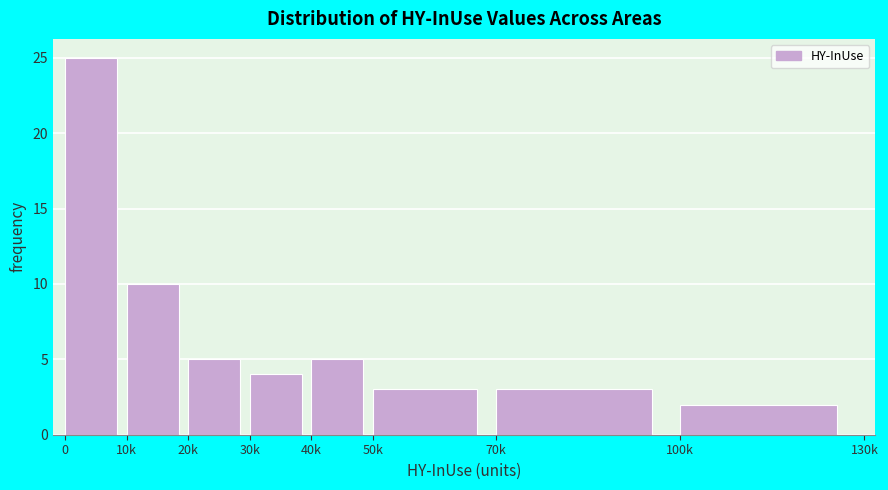

Reading left to right, extract all data points from this chart.

25	10	5	4	5	3	3	2